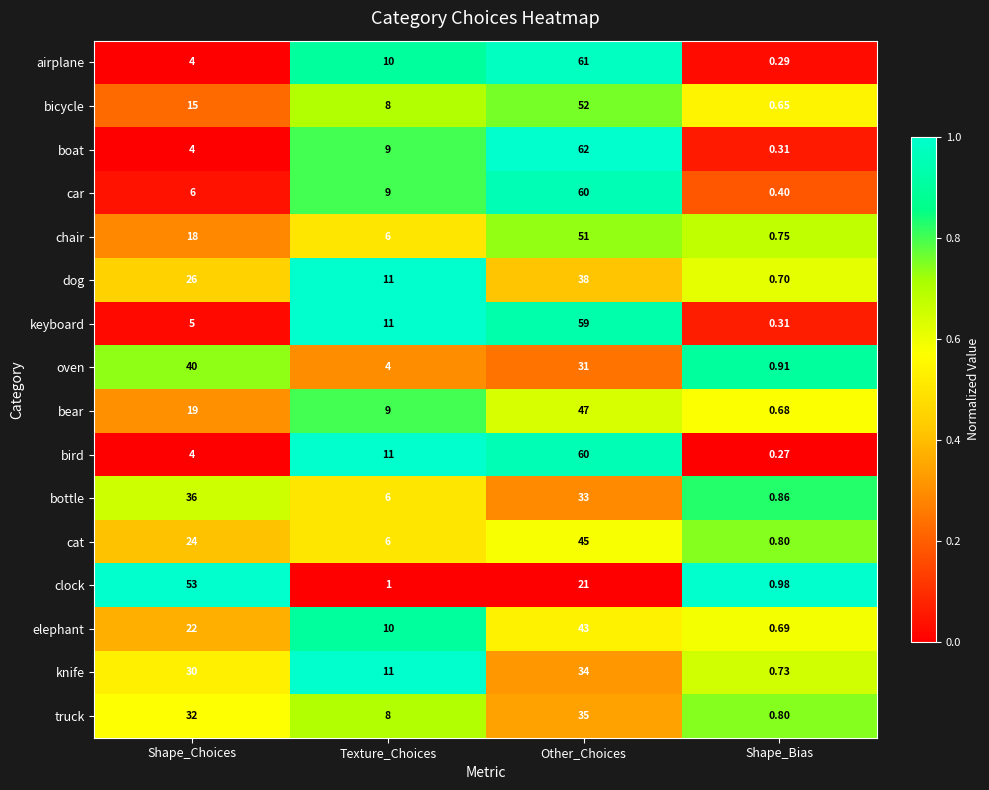

Which series changed the most between Other_Choices and Shape_Bias?

boat